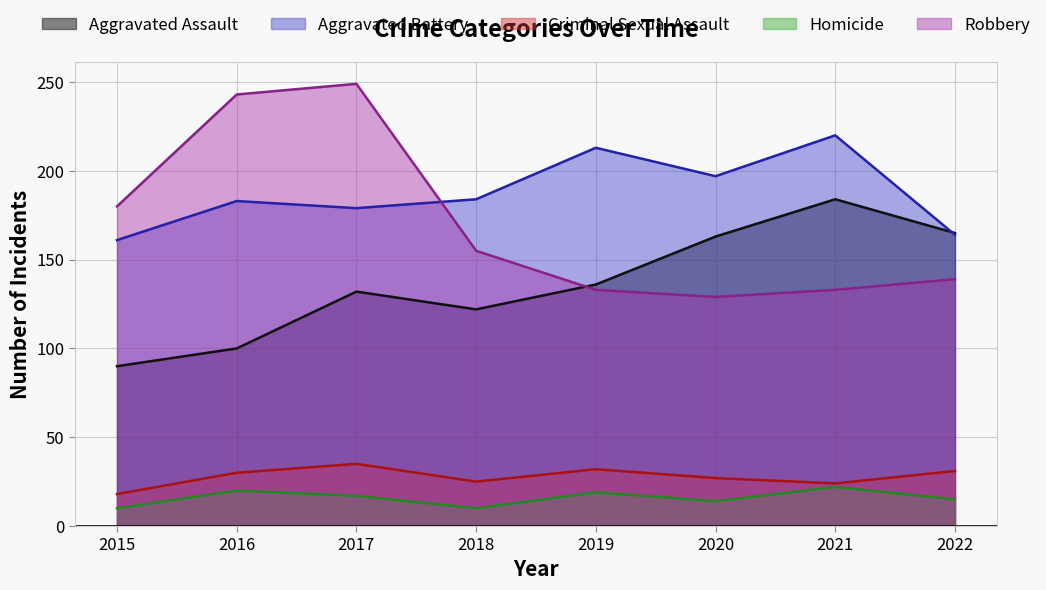

True or false: Robbery and Homicide cross at least once.

False